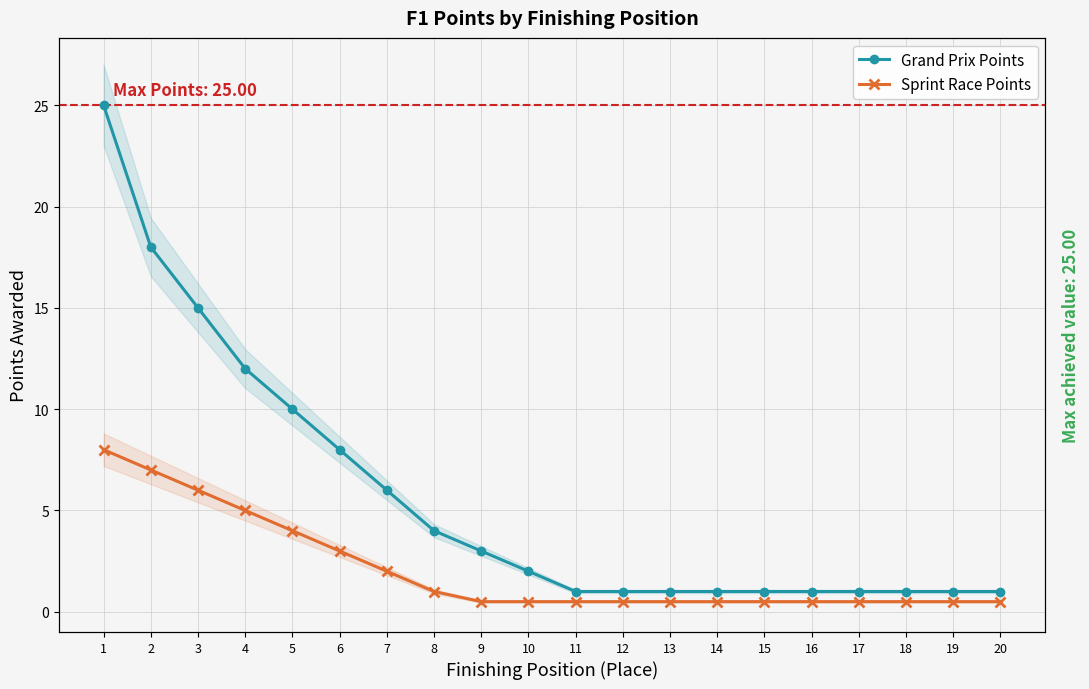

What value does the Grand Prix Points series have at 1?

25.0